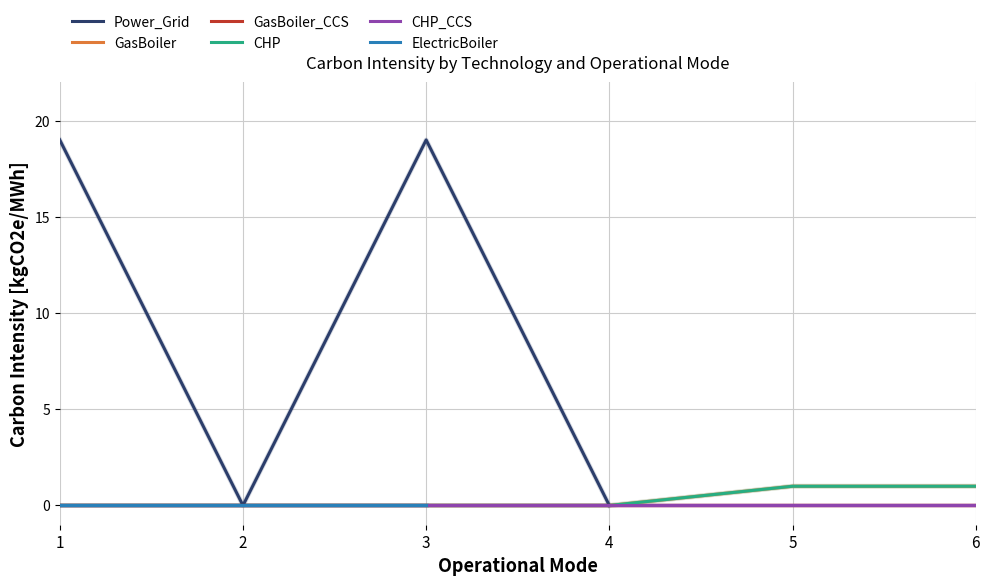

Count the number of data series in this chart.

6